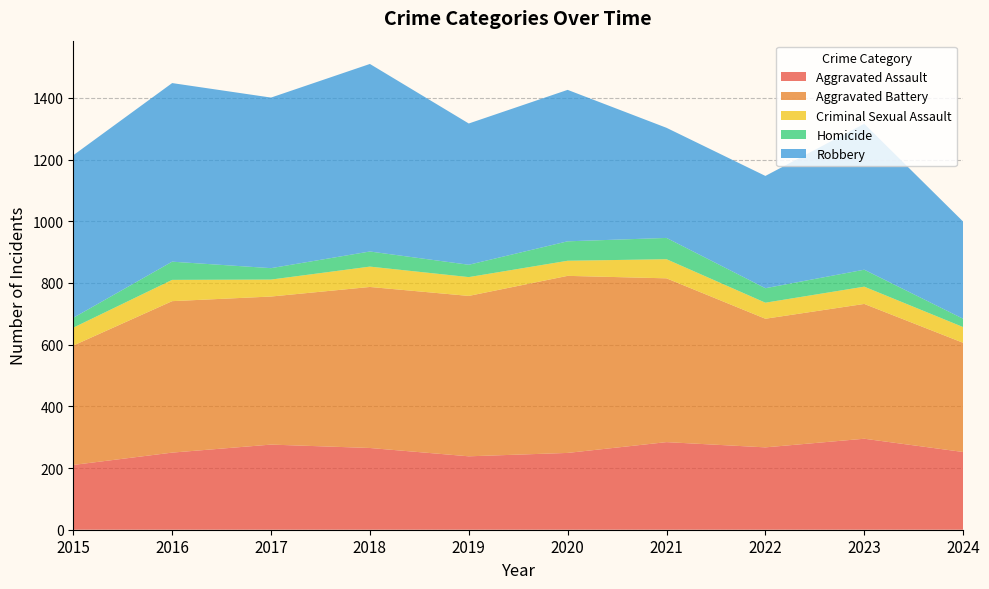

Reading left to right, extract all data points from this chart.

Aggravated Assault: 210	250	276	265	238	249	284	267	295	252
Aggravated Battery: 387	491	480	522	520	574	531	417	437	354
Criminal Sexual Assault: 58	69	55	66	61	49	62	52	56	51
Homicide: 32	59	37	49	40	63	69	47	55	27
Robbery: 527	579	553	608	458	491	357	364	473	315